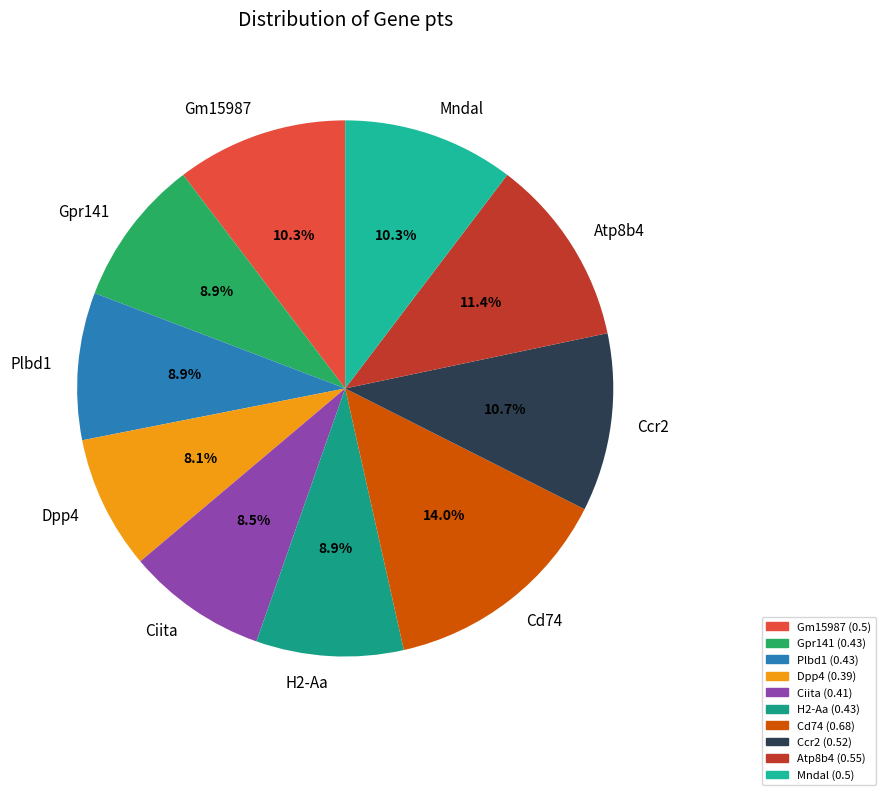

Which category has the biggest portion of the pie?

Cd74